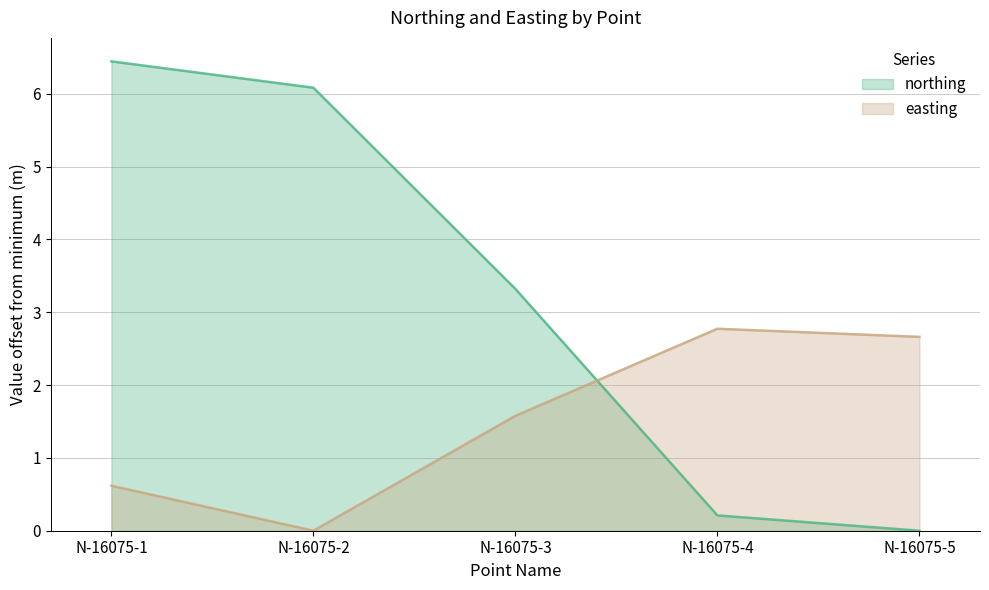

What is the maximum value shown in the chart?

6.4